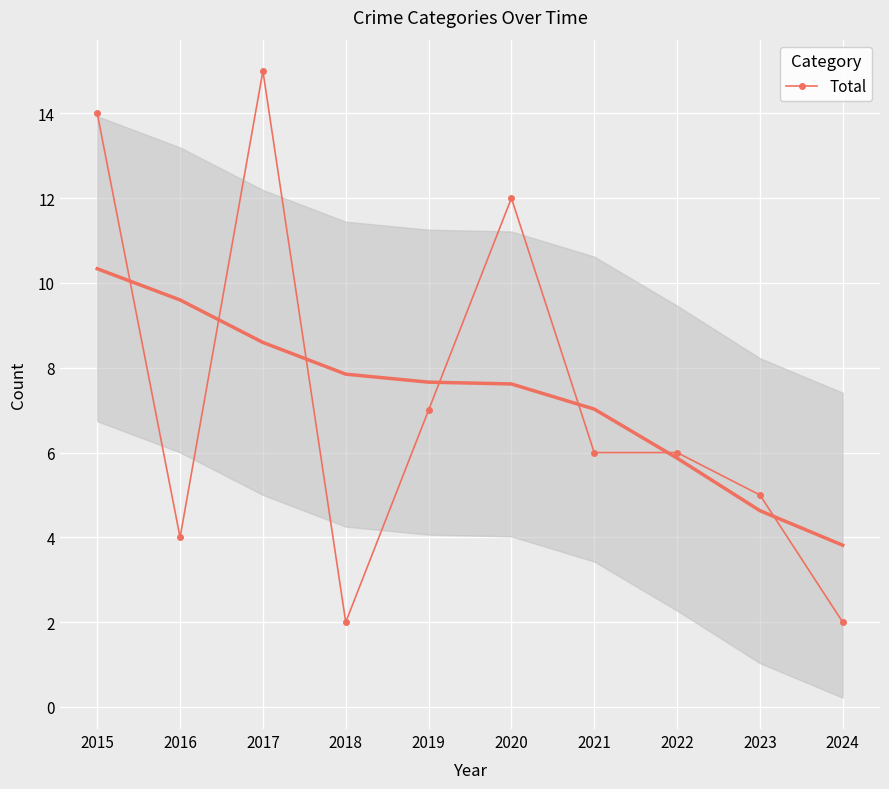

Reading right to left, what are all the values shown in this chart?

2	5	6	6	12	7	2	15	4	14